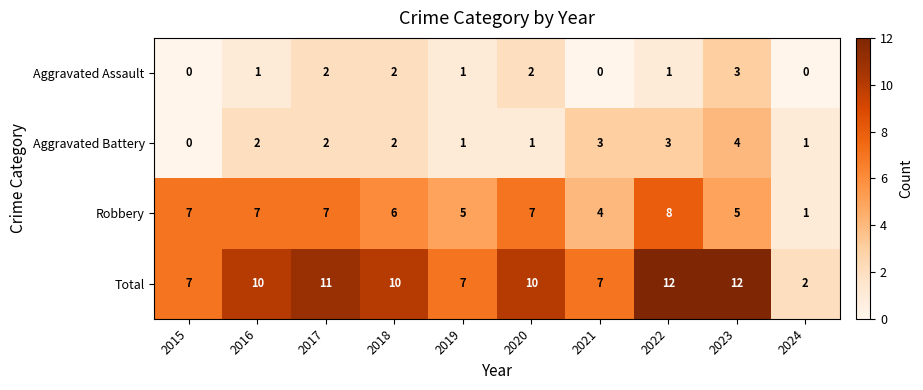

Count the Robbery values in the range 5 to 7.

7